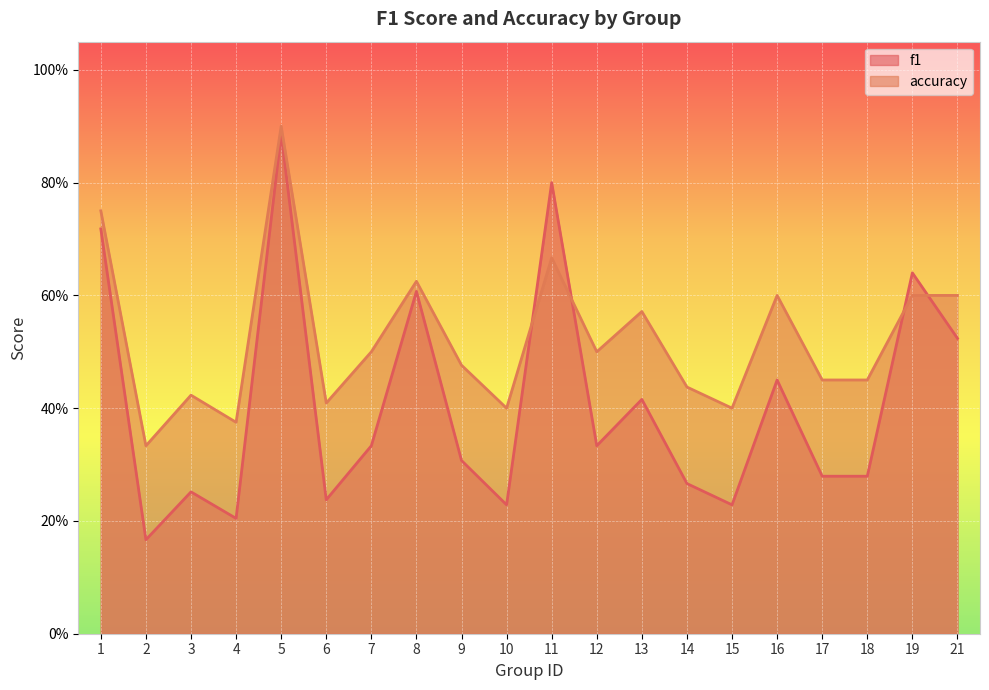

Rank the categories by f1 value from lowest to highest.

2, 4, 10, 15, 6, 3, 14, 17, 18, 9, 7, 12, 13, 16, 21, 8, 19, 1, 11, 5